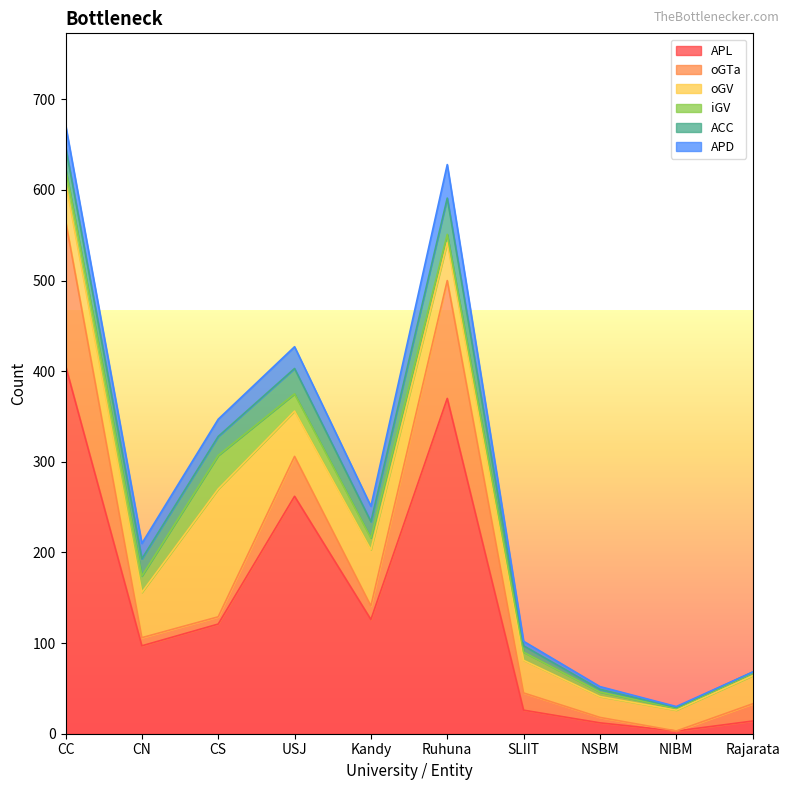

Reading left to right, what are all the values shown in this chart?

APL: 406	97	121	262	126	370	26	12	3	14
oGTa: 160	9	8	44	15	130	19	6	0	19
oGV: 43	50	141	50	62	42	36	23	23	31
iGV: 15	18	37	19	13	9	9	5	2	3
ACC: 24	19	21	28	18	40	7	3	1	1
APD: 24	17	19	24	17	37	5	3	1	0